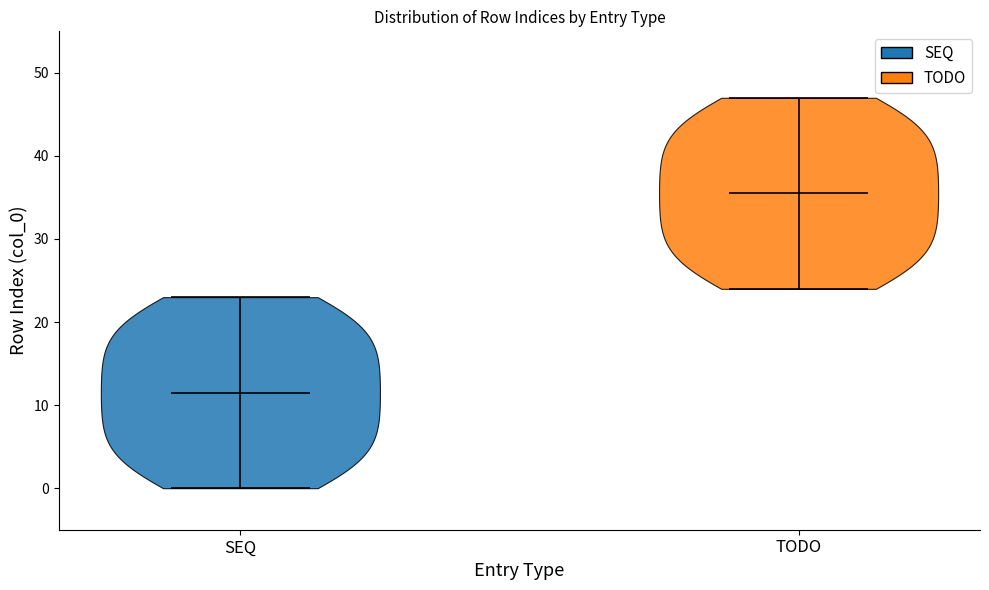

Where does the median line of the violin for TODO sit on the y-axis? The values are not printed on the chart, so give them approximately, as read against the axis.

36